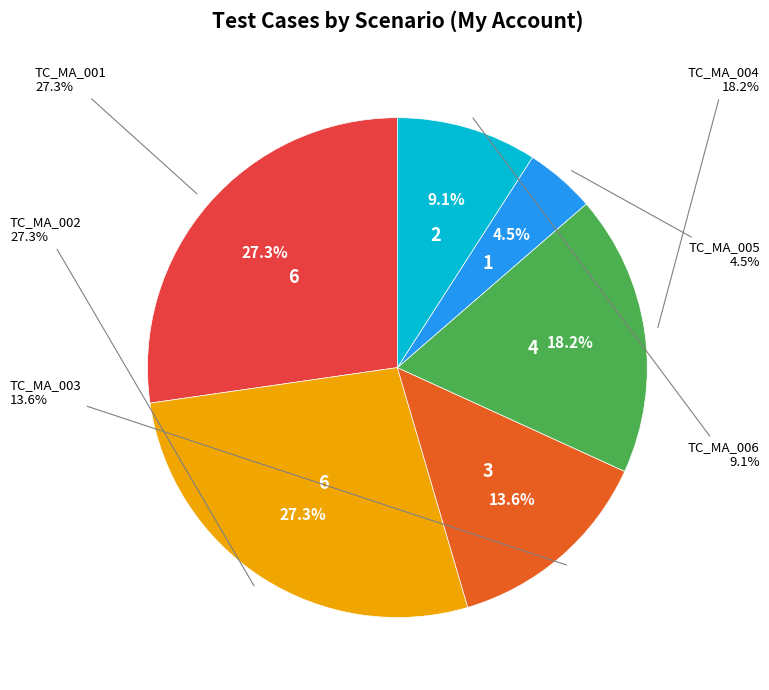

True or false: TC_MA_001 accounts for 27% of the total.

True